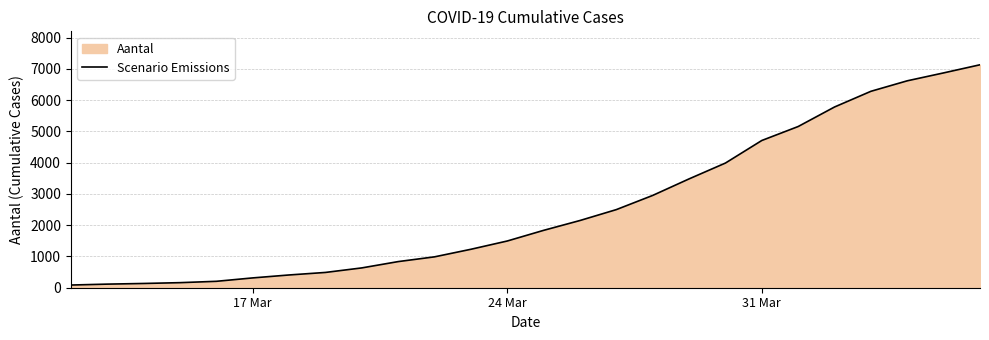

What is the difference between the maximum and minimum values?

7049